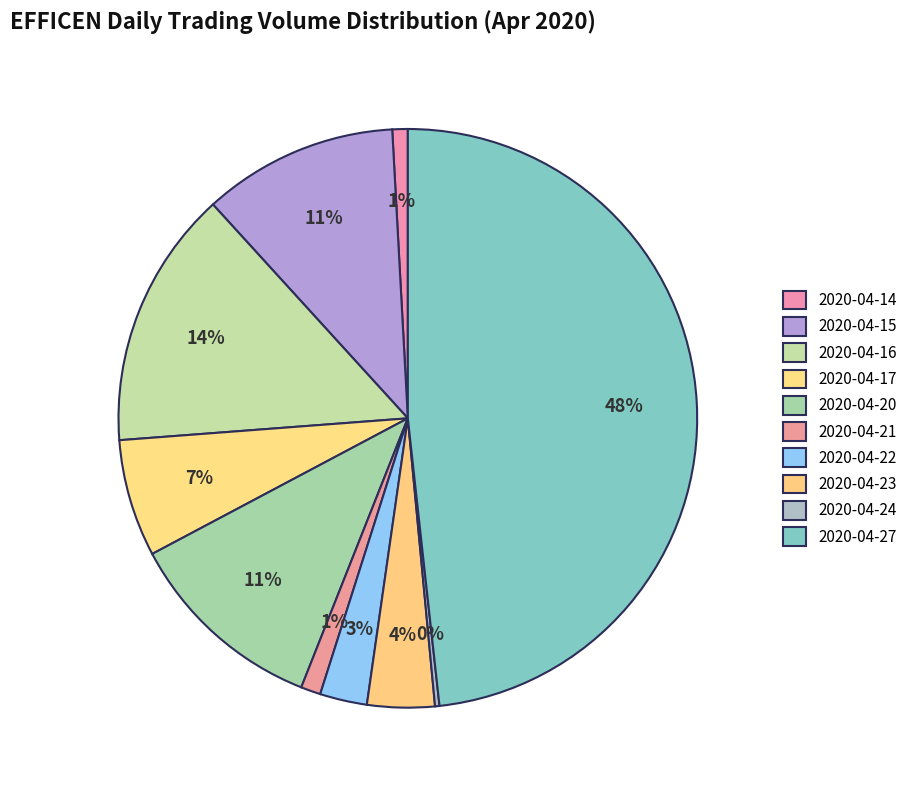

What is the change in value from 2020-04-15 to 2020-04-16?

+160000